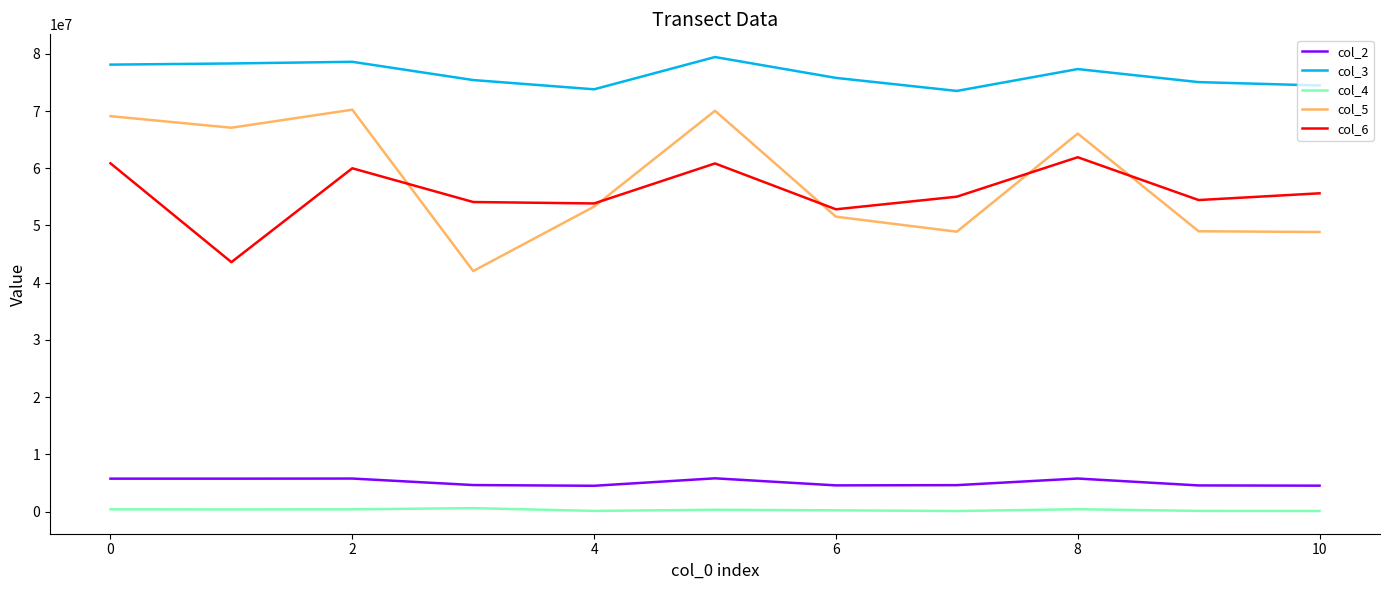

True or false: col_4 and col_3 cross at least once.

False